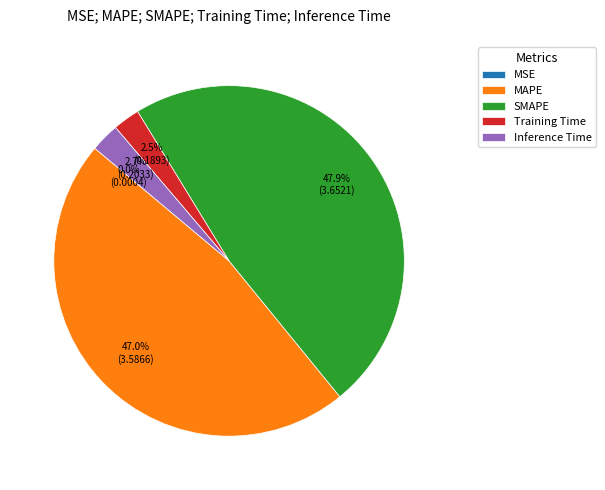

Does any single category account for the majority?

No